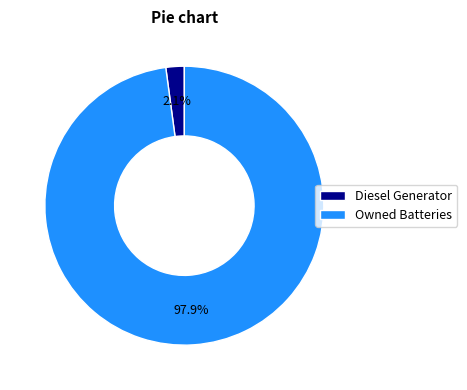

Which slice represents more than half of the pie?

Owned Batteries